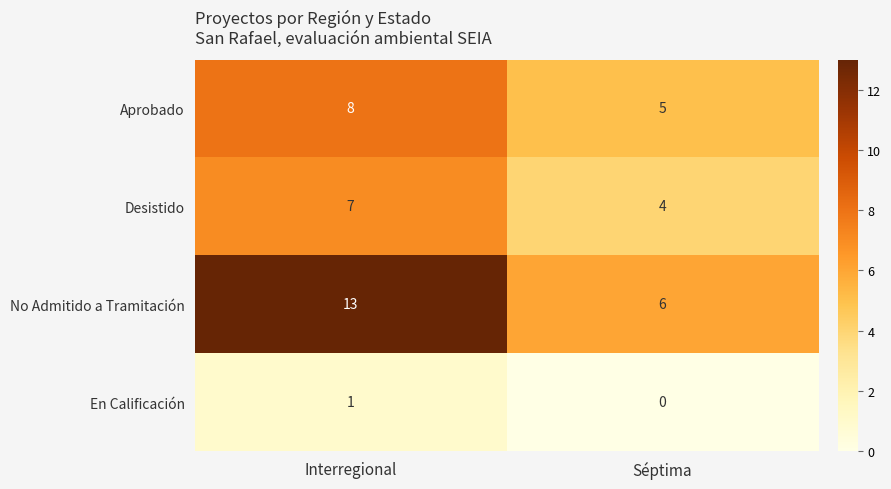

How many data points does each series have?

2